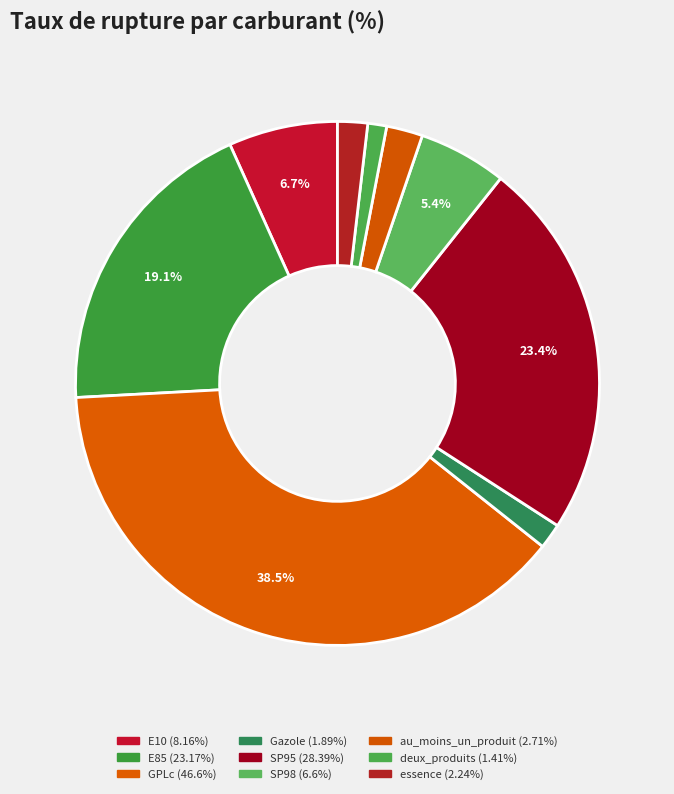

What is the smallest slice in the pie chart?

deux_produits